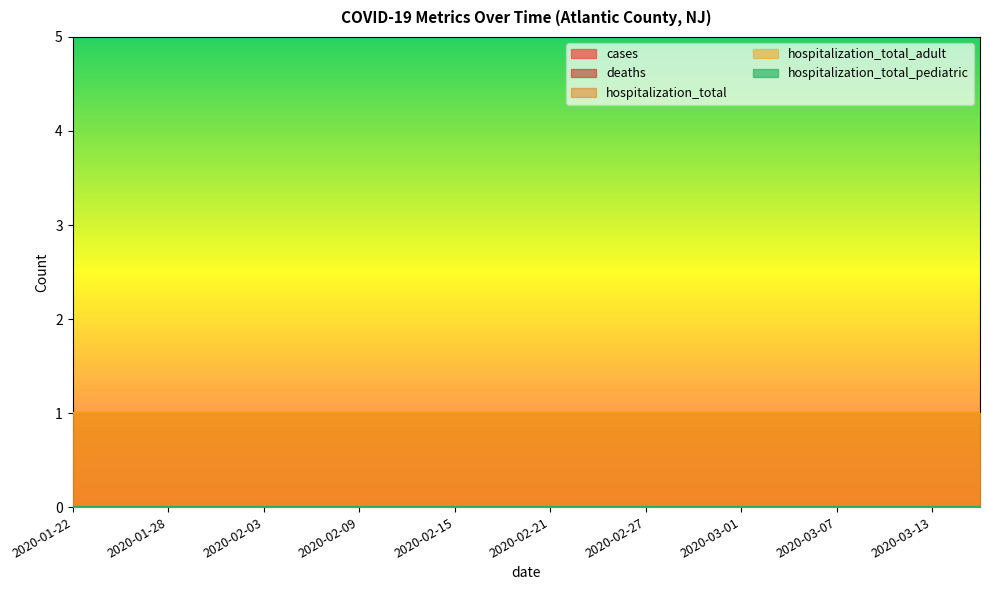

Reading left to right, list all the values displayed in this chart.

cases: 2020-01-22=0	2020-01-25=0	2020-01-28=0	2020-01-31=0	2020-02-03=0	2020-02-06=0	2020-02-09=0	2020-02-12=0	2020-02-15=0	2020-02-18=0	2020-02-21=0	2020-02-24=0	2020-02-27=0	2020-02-29=0	2020-03-01=0	2020-03-04=0	2020-03-07=0	2020-03-10=0	2020-03-13=0	2020-03-16=0
deaths: 2020-01-22=0	2020-01-25=0	2020-01-28=0	2020-01-31=0	2020-02-03=0	2020-02-06=0	2020-02-09=0	2020-02-12=0	2020-02-15=0	2020-02-18=0	2020-02-21=0	2020-02-24=0	2020-02-27=0	2020-02-29=0	2020-03-01=0	2020-03-04=0	2020-03-07=0	2020-03-10=0	2020-03-13=0	2020-03-16=0
hospitalization_total: 2020-01-22=1	2020-01-25=1	2020-01-28=1	2020-01-31=1	2020-02-03=1	2020-02-06=1	2020-02-09=1	2020-02-12=1	2020-02-15=1	2020-02-18=1	2020-02-21=1	2020-02-24=1	2020-02-27=1	2020-02-29=1	2020-03-01=1	2020-03-04=1	2020-03-07=1	2020-03-10=1	2020-03-13=1	2020-03-16=1
hospitalization_total_adult: 2020-01-22=1	2020-01-25=1	2020-01-28=1	2020-01-31=1	2020-02-03=1	2020-02-06=1	2020-02-09=1	2020-02-12=1	2020-02-15=1	2020-02-18=1	2020-02-21=1	2020-02-24=1	2020-02-27=1	2020-02-29=1	2020-03-01=1	2020-03-04=1	2020-03-07=1	2020-03-10=1	2020-03-13=1	2020-03-16=1
hospitalization_total_pediatric: 2020-01-22=0	2020-01-25=0	2020-01-28=0	2020-01-31=0	2020-02-03=0	2020-02-06=0	2020-02-09=0	2020-02-12=0	2020-02-15=0	2020-02-18=0	2020-02-21=0	2020-02-24=0	2020-02-27=0	2020-02-29=0	2020-03-01=0	2020-03-04=0	2020-03-07=0	2020-03-10=0	2020-03-13=0	2020-03-16=0